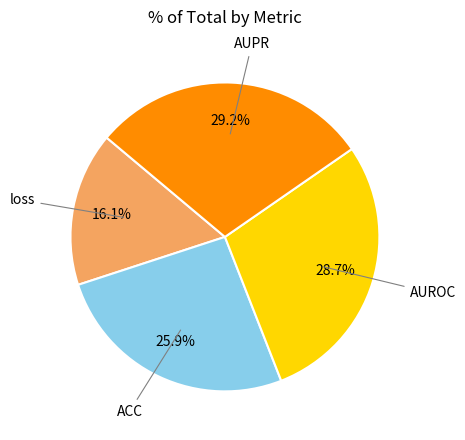

Is there a majority slice in this chart?

No